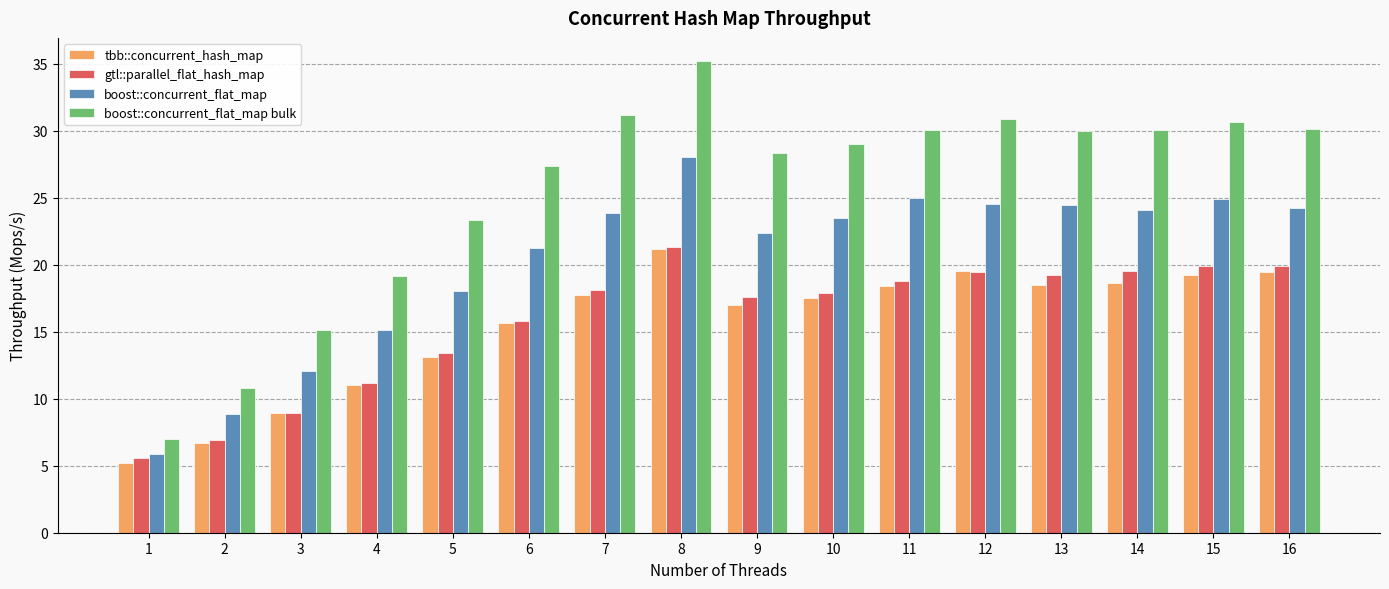

What value does the boost::concurrent_flat_map bulk series have at 14?

30.1